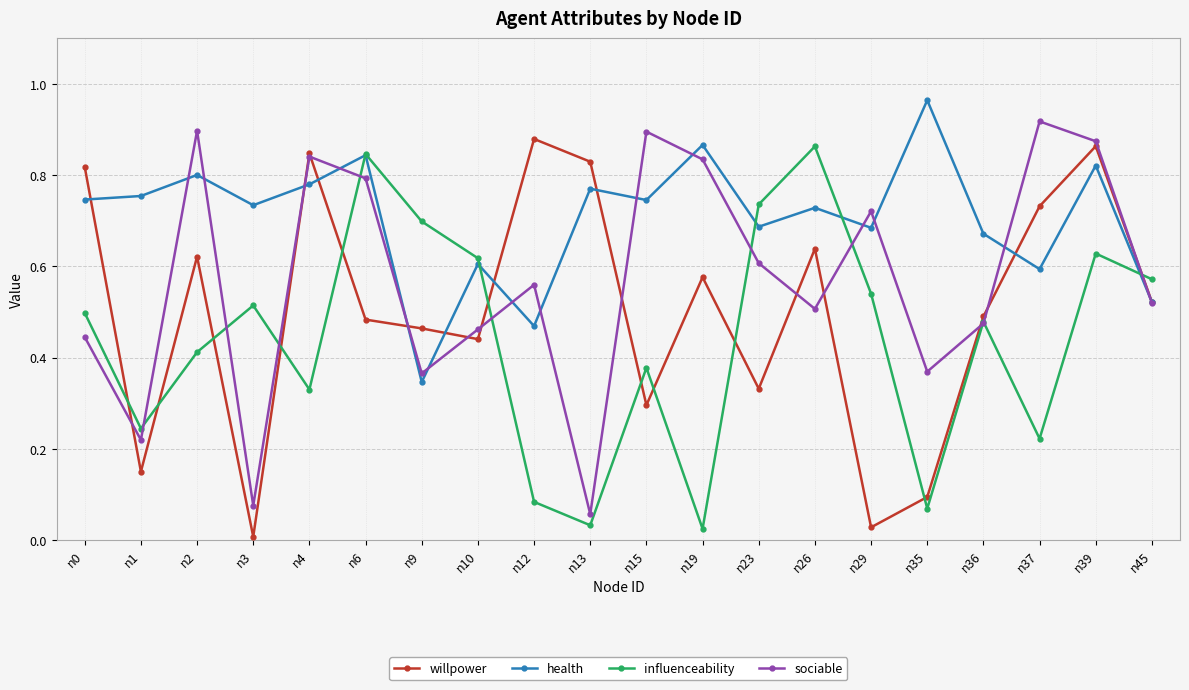

Between n9 and n39, which series saw the biggest shift?

sociable